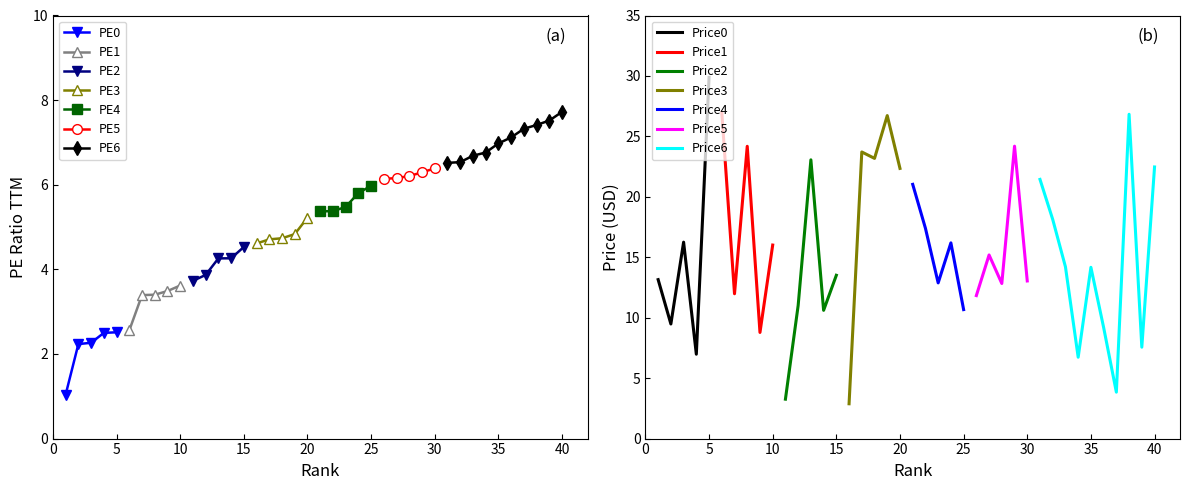

At which label does pe_ratio_ttm first exceed 5?

20